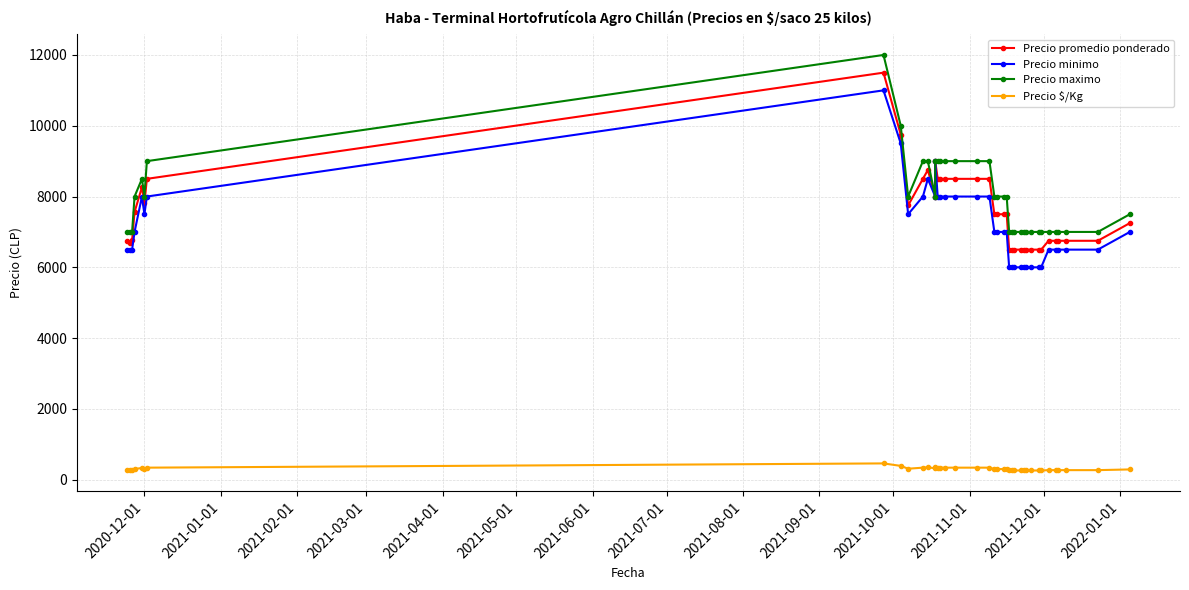

True or false: Precio maximo and Precio $/Kg intersect in this chart.

False